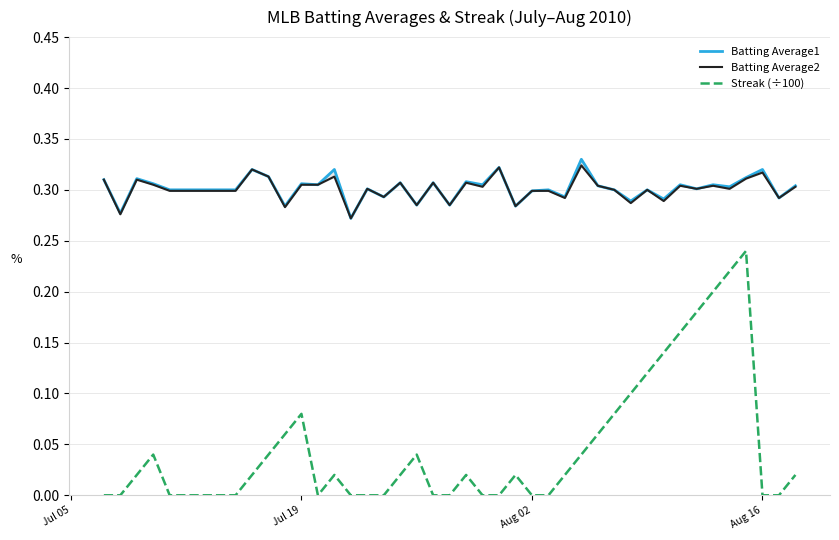

How many data points does each series have?

40